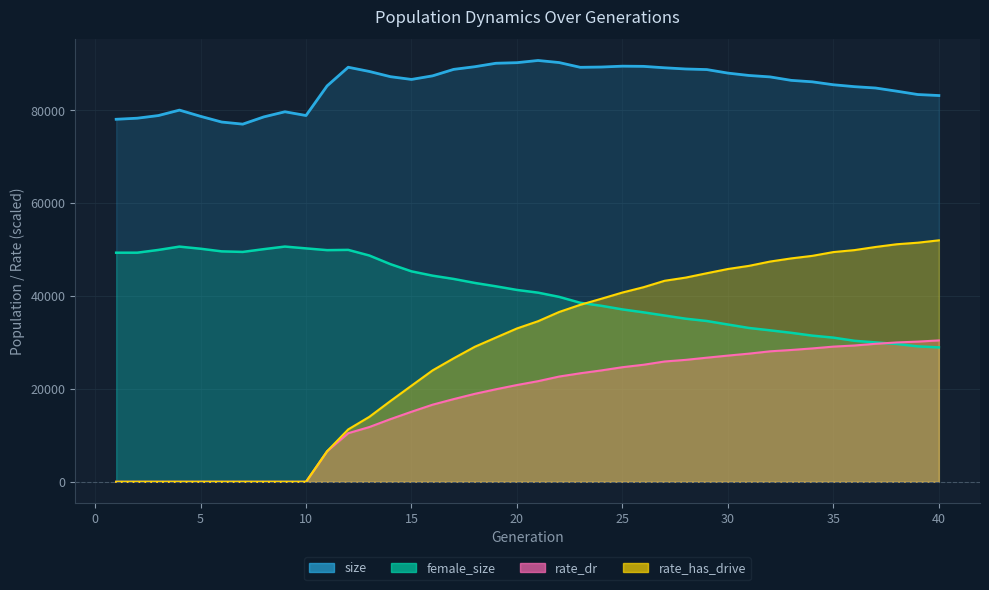

At which category does the chart reach its minimum across all series?

1